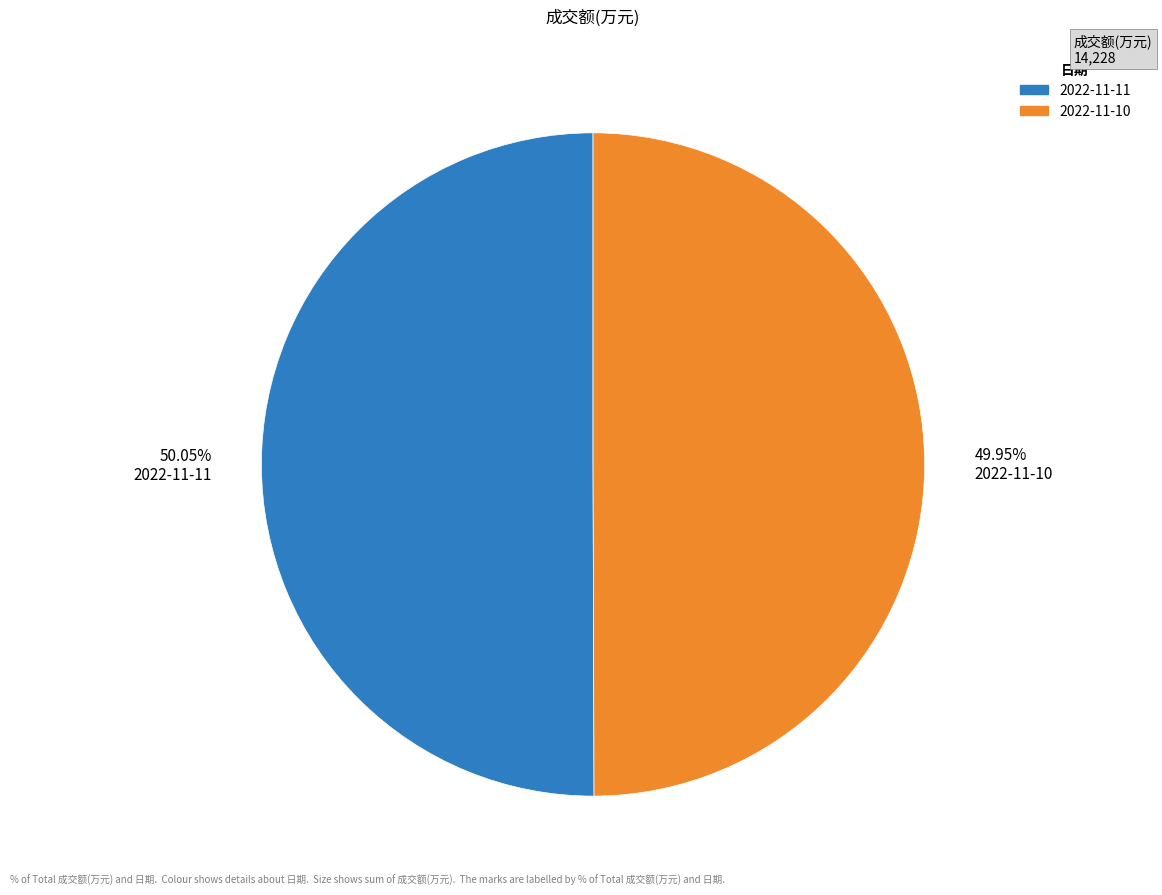

Is there a majority slice in this chart?

Yes